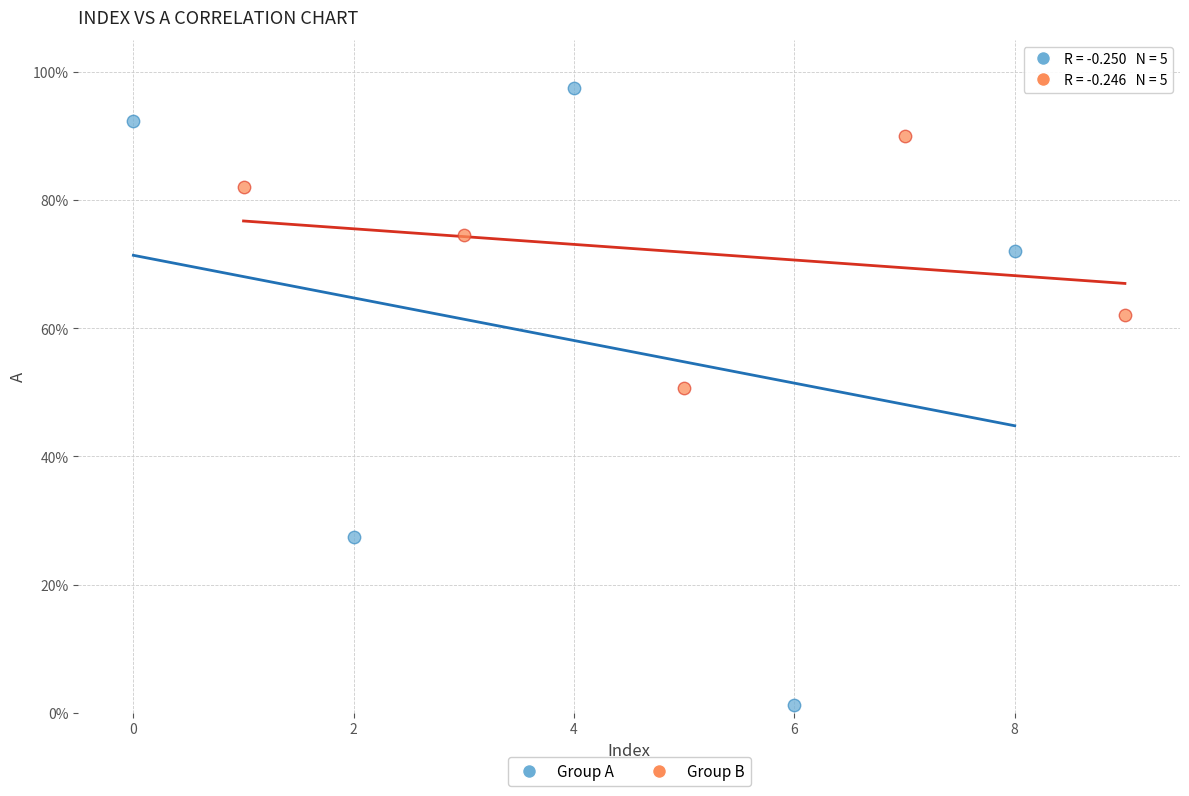

Which series has the largest Y range (max minus min)?

Group A